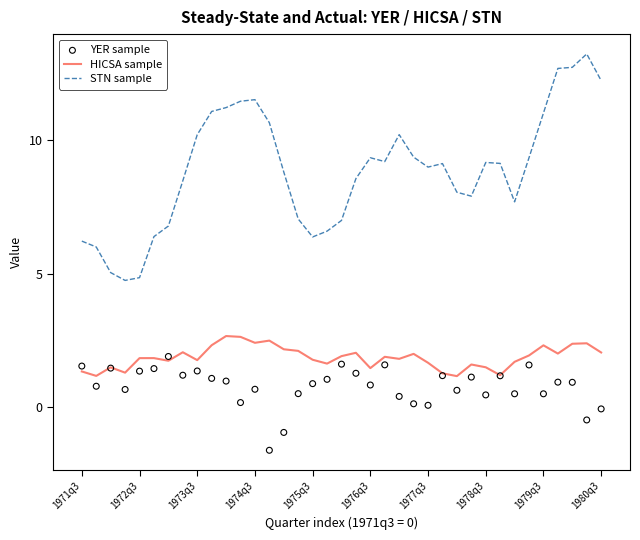

Is the value of HICSA sample at 31 greater than the value of STN sample at 11?

No